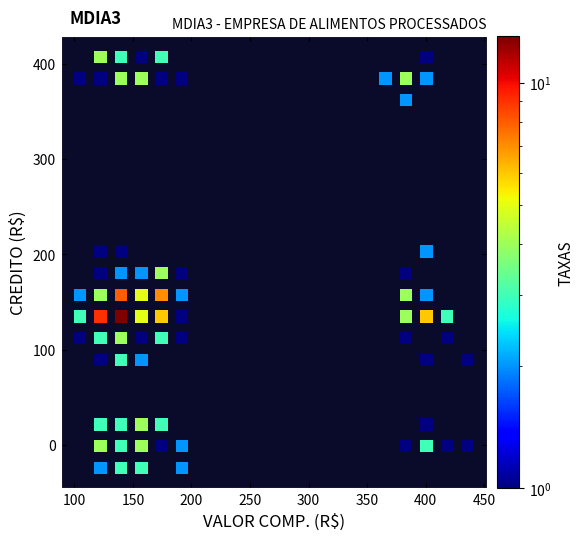

What is the range of Y values (max minus min)?

430.4